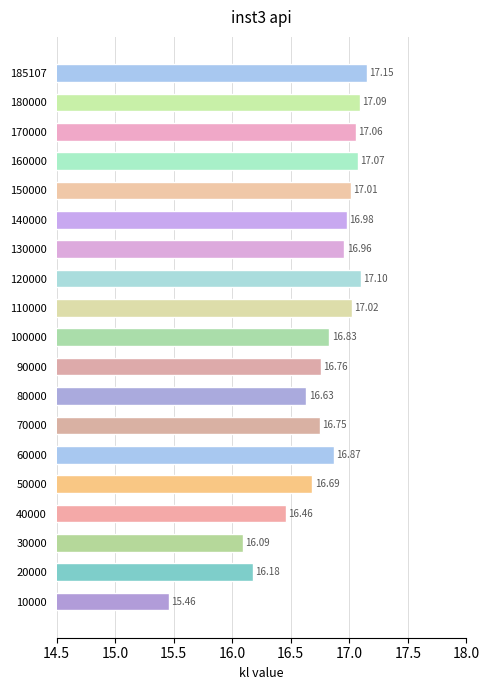

Approximately how many times larger is the value at 20000 compared to 180000?

0.9